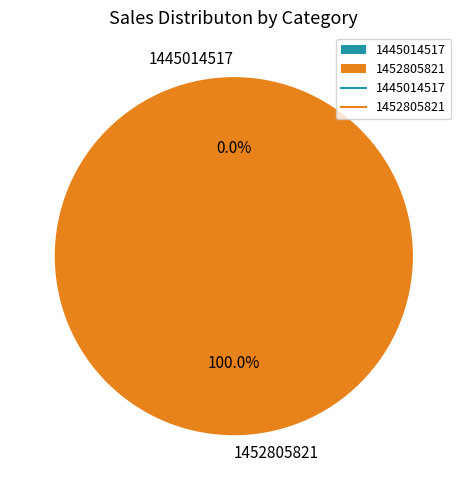

Does 1452805821 represent more than half of the total?

Yes